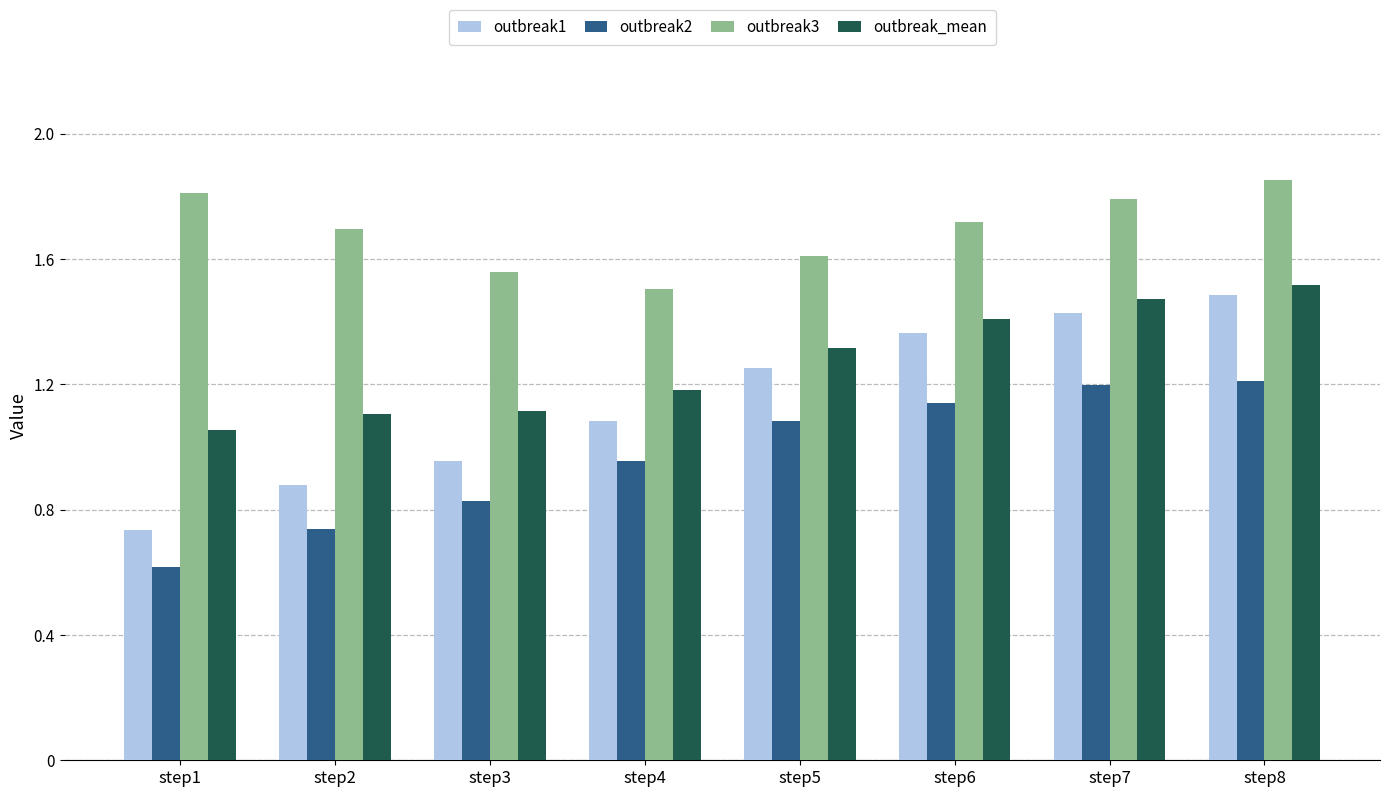

Which series has the largest range (max minus min)?

outbreak1